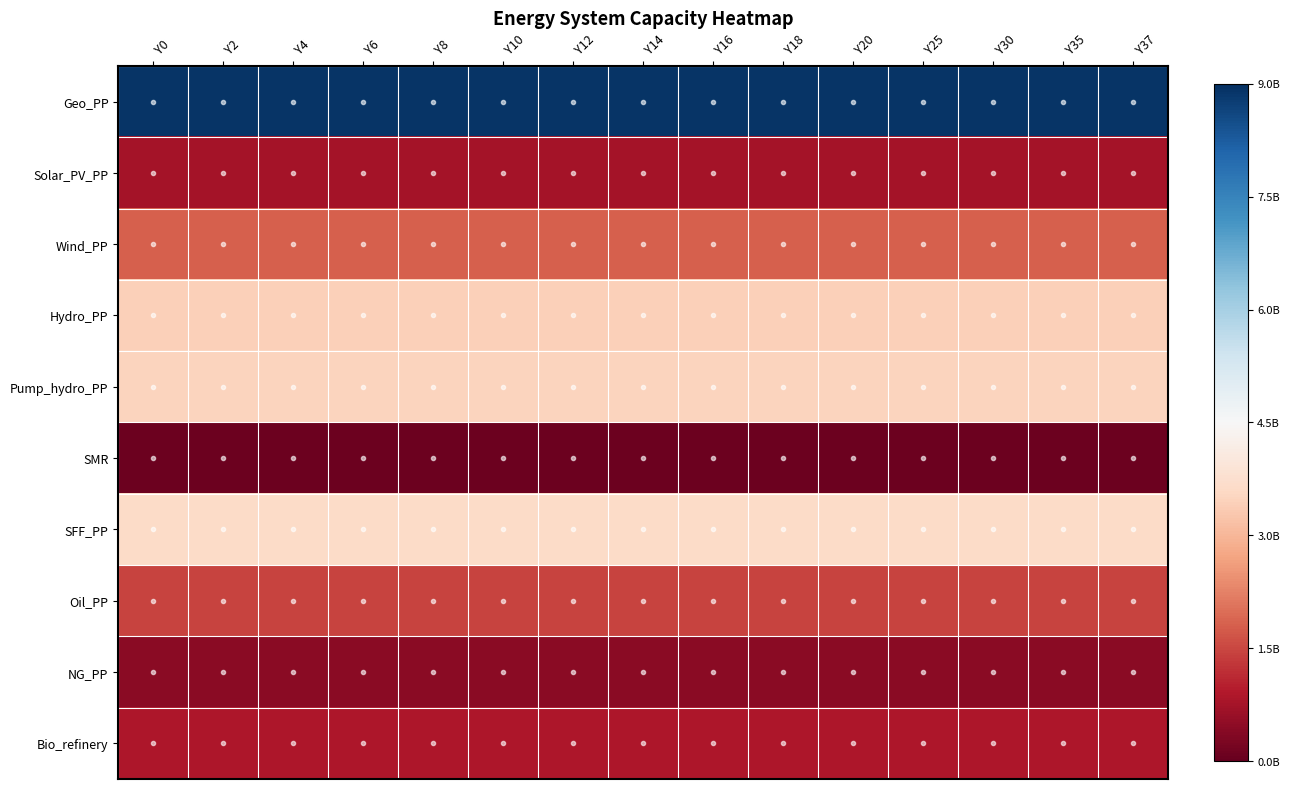

Reading left to right, what are all the values shown in this chart?

Geo_PP: Y0=8912293250.0	Y2=8912293250.0	Y4=8912293250.0	Y6=8912293250.0	Y8=8912293250.0	Y10=8912293250.0	Y12=8912293250.0	Y14=8912293250.0	Y16=8912293250.0	Y18=8912293250.0	Y20=8912293250.0	Y25=8912293250.0	Y30=8912293250.0	Y35=8912293250.0	Y37=8912293250.0
Solar_PV_PP: Y0=765182500.0	Y2=765182500.0	Y4=765182500.0	Y6=765182500.0	Y8=765182500.0	Y10=765182500.0	Y12=765182500.0	Y14=765182500.0	Y16=765182500.0	Y18=765182500.0	Y20=765182500.0	Y25=765182500.0	Y30=765182500.0	Y35=765182500.0	Y37=765182500.0
Wind_PP: Y0=1824160000.0	Y2=1824160000.0	Y4=1824160000.0	Y6=1824160000.0	Y8=1824160000.0	Y10=1824160000.0	Y12=1824160000.0	Y14=1824160000.0	Y16=1824160000.0	Y18=1824160000.0	Y20=1824160000.0	Y25=1824160000.0	Y30=1824160000.0	Y35=1824160000.0	Y37=1824160000.0
Hydro_PP: Y0=3427316000.0	Y2=3427316000.0	Y4=3427316000.0	Y6=3427316000.0	Y8=3427316000.0	Y10=3427316000.0	Y12=3427316000.0	Y14=3427316000.0	Y16=3427316000.0	Y18=3427316000.0	Y20=3427316000.0	Y25=3427316000.0	Y30=3427316000.0	Y35=3427316000.0	Y37=3427316000.0
Pump_hydro_PP: Y0=3490460000.0	Y2=3490460000.0	Y4=3490460000.0	Y6=3490460000.0	Y8=3490460000.0	Y10=3490460000.0	Y12=3490460000.0	Y14=3490460000.0	Y16=3490460000.0	Y18=3490460000.0	Y20=3490460000.0	Y25=3490460000.0	Y30=3490460000.0	Y35=3490460000.0	Y37=3490460000.0
SMR: Y0=80086021.3	Y2=80086021.3	Y4=80086021.3	Y6=80086021.3	Y8=80086021.3	Y10=80086021.3	Y12=80086021.3	Y14=80086021.3	Y16=80086021.3	Y18=80086021.3	Y20=80086021.3	Y25=80086021.3	Y30=80086021.3	Y35=80086021.3	Y37=80086021.3
SFF_PP: Y0=3638322200.0	Y2=3638322200.0	Y4=3638322200.0	Y6=3638322200.0	Y8=3638322200.0	Y10=3638322200.0	Y12=3638322200.0	Y14=3638322200.0	Y16=3638322200.0	Y18=3638322200.0	Y20=3638322200.0	Y25=3638322200.0	Y30=3638322200.0	Y35=3638322200.0	Y37=3638322200.0
Oil_PP: Y0=1458511422.8	Y2=1458511422.8	Y4=1458511422.8	Y6=1458511422.8	Y8=1458511422.8	Y10=1458511422.8	Y12=1458511422.8	Y14=1458511422.8	Y16=1458511422.8	Y18=1458511422.8	Y20=1458511422.8	Y25=1458511422.8	Y30=1458511422.8	Y35=1458511422.8	Y37=1458511422.8
NG_PP: Y0=456040000.0	Y2=456040000.0	Y4=456040000.0	Y6=456040000.0	Y8=456040000.0	Y10=456040000.0	Y12=456040000.0	Y14=456040000.0	Y16=456040000.0	Y18=456040000.0	Y20=456040000.0	Y25=456040000.0	Y30=456040000.0	Y35=456040000.0	Y37=456040000.0
Bio_refinery: Y0=864653599.8	Y2=864653599.8	Y4=864653599.8	Y6=864653599.8	Y8=864653599.8	Y10=864653599.8	Y12=864653599.8	Y14=864653599.8	Y16=864653599.8	Y18=864653599.8	Y20=864653599.8	Y25=864653599.8	Y30=864653599.8	Y35=864653599.8	Y37=864653599.8